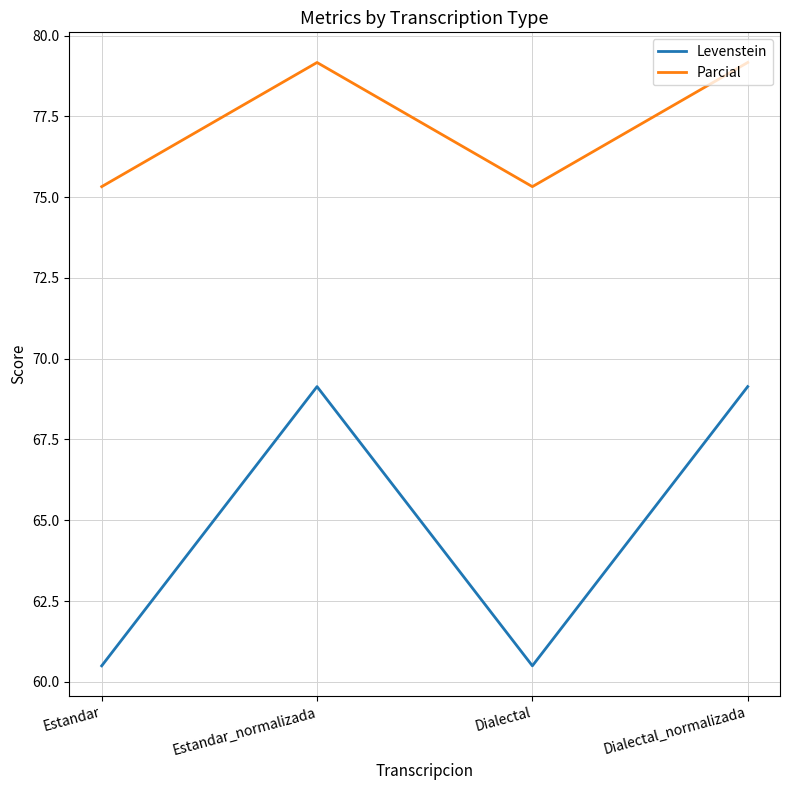

Reading left to right, extract all data points from this chart.

Levenstein: Estandar=60.5	Estandar_normalizada=69.1	Dialectal=60.5	Dialectal_normalizada=69.1
Parcial: Estandar=75.3	Estandar_normalizada=79.2	Dialectal=75.3	Dialectal_normalizada=79.2